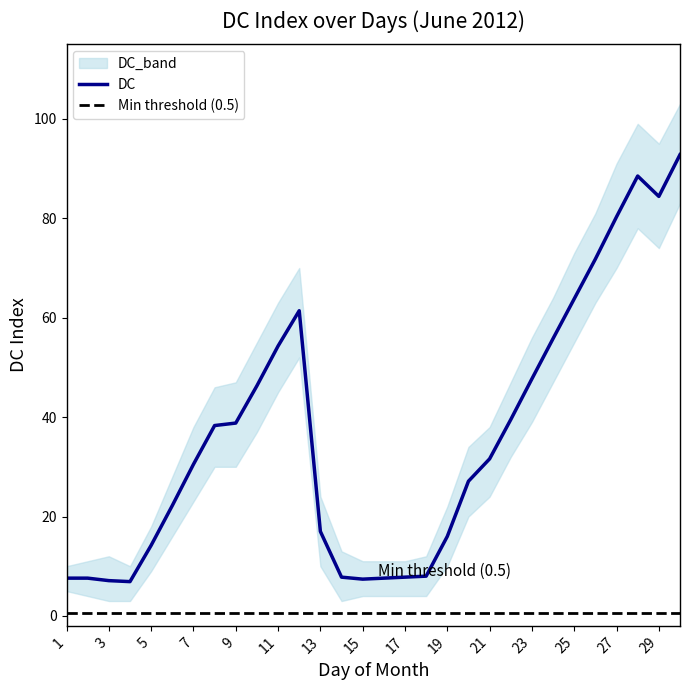

True or false: DC_lower and DC_upper cross at least once.

False